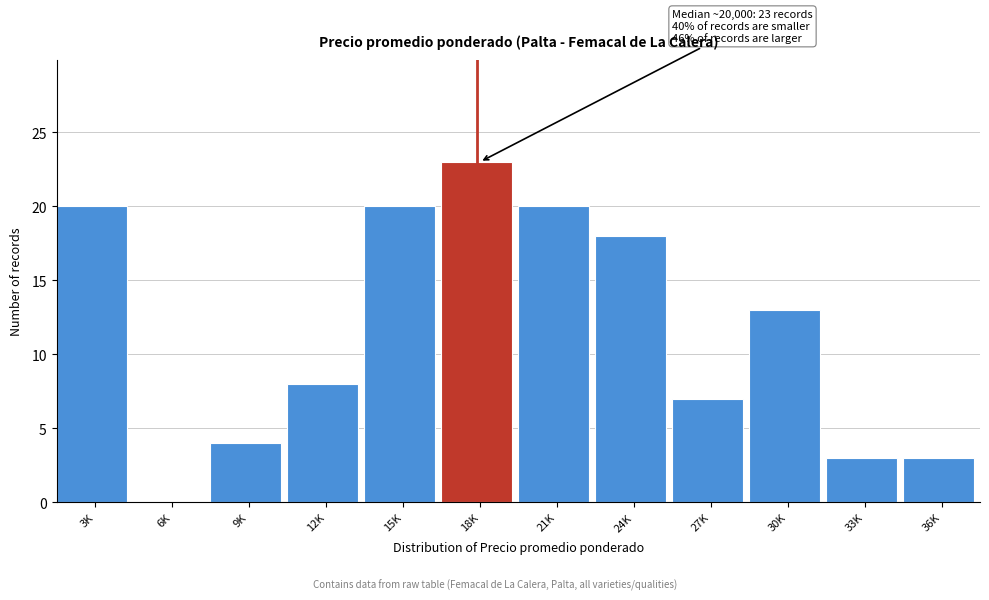

Reading left to right, list all the values displayed in this chart.

3K=20	6K=0	9K=4	12K=8	15K=20	18K=23	21K=20	24K=18	27K=7	30K=13	33K=3	36K=3